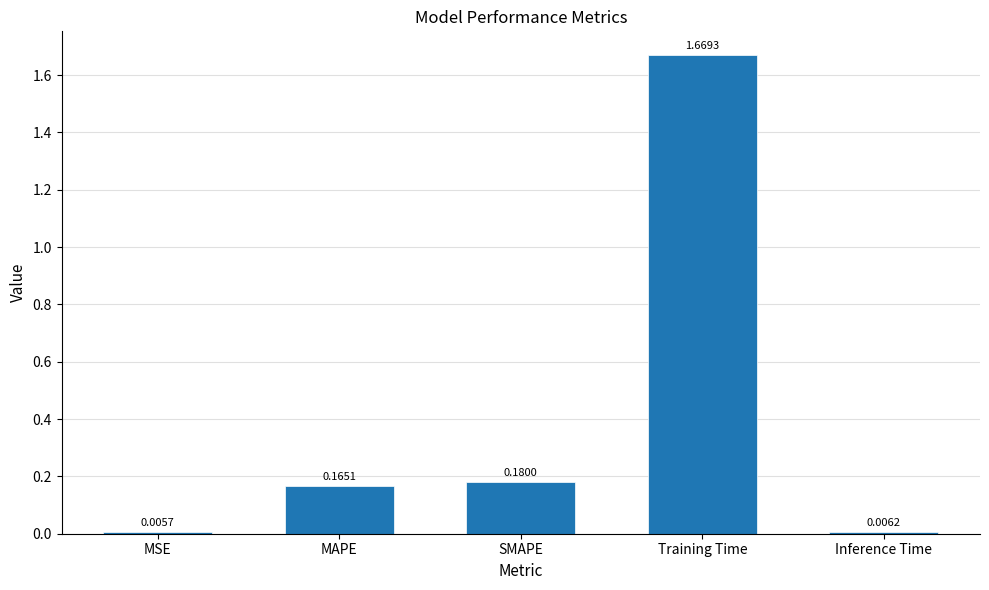

What is the change in value from MSE to Training Time?

+1.7